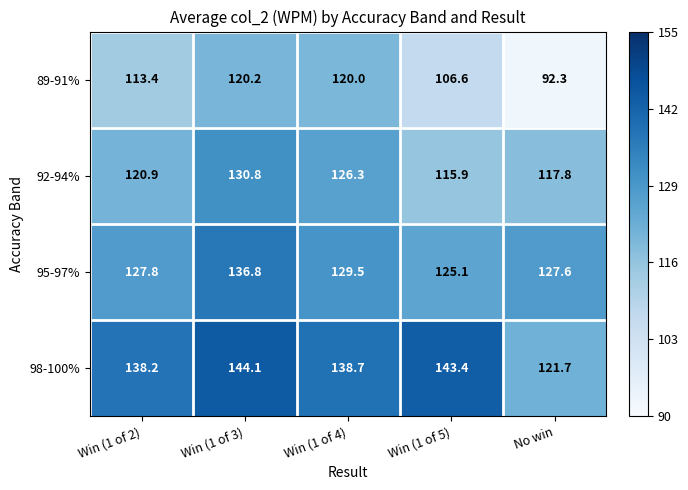

Count the number of categories in the chart.

5